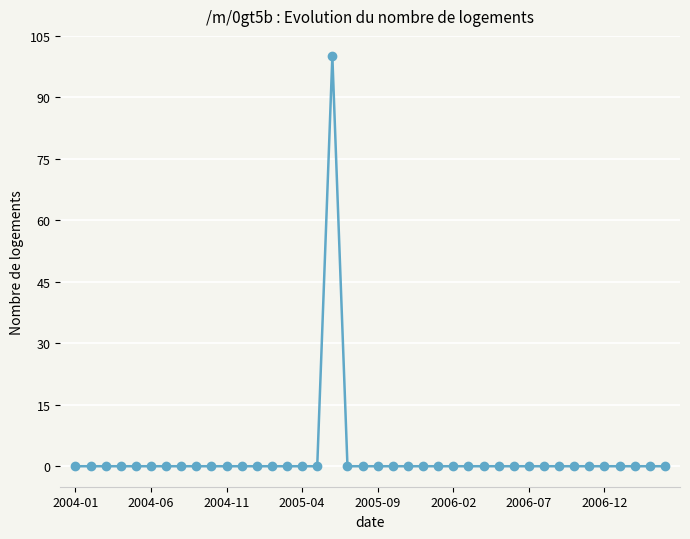

True or false: there are more than 0 points higher than both neighbors.

True